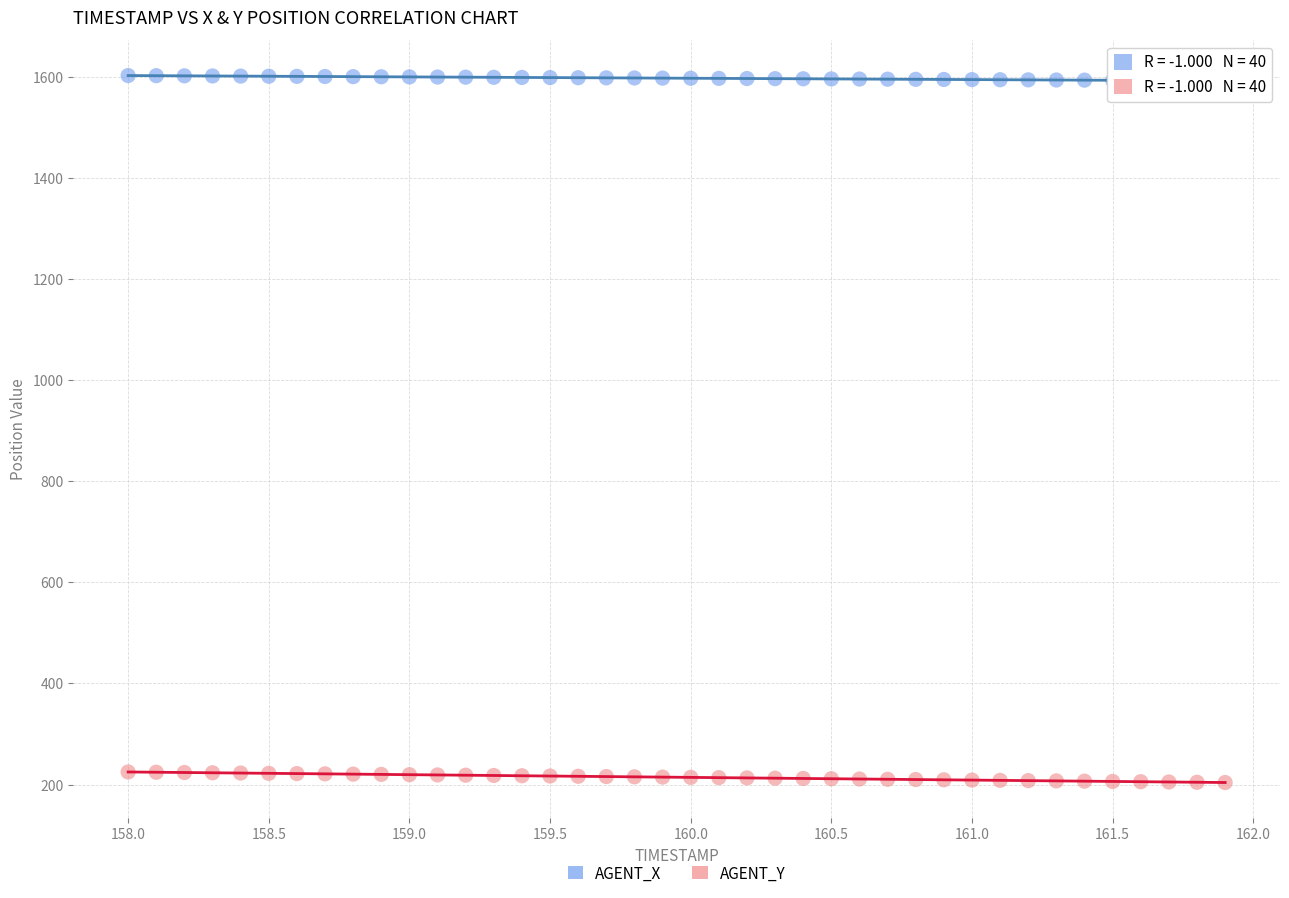

Which series contains the lowest Y value?

AGENT_Y